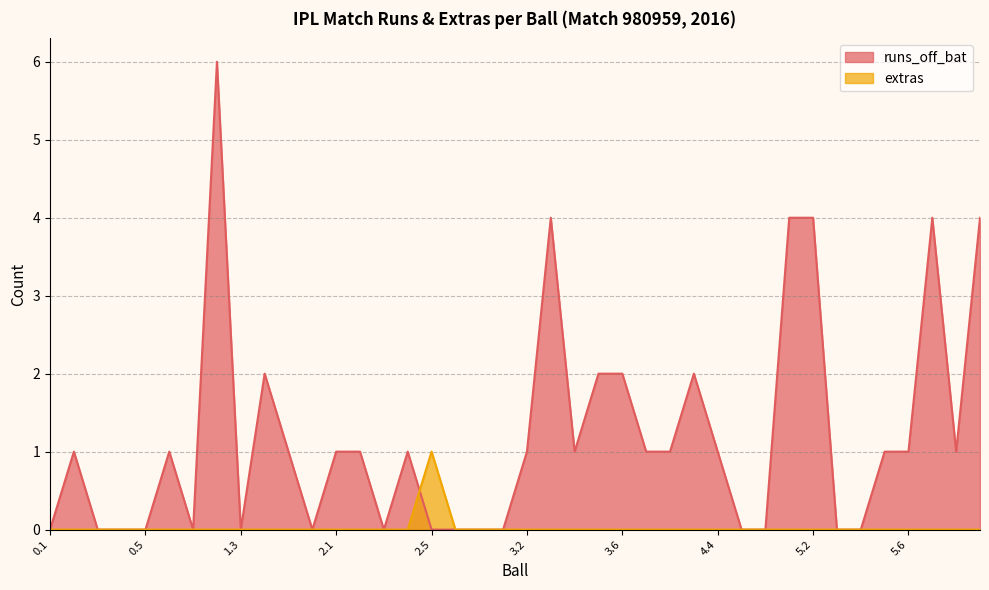

How many positive values does the extras series have?

1